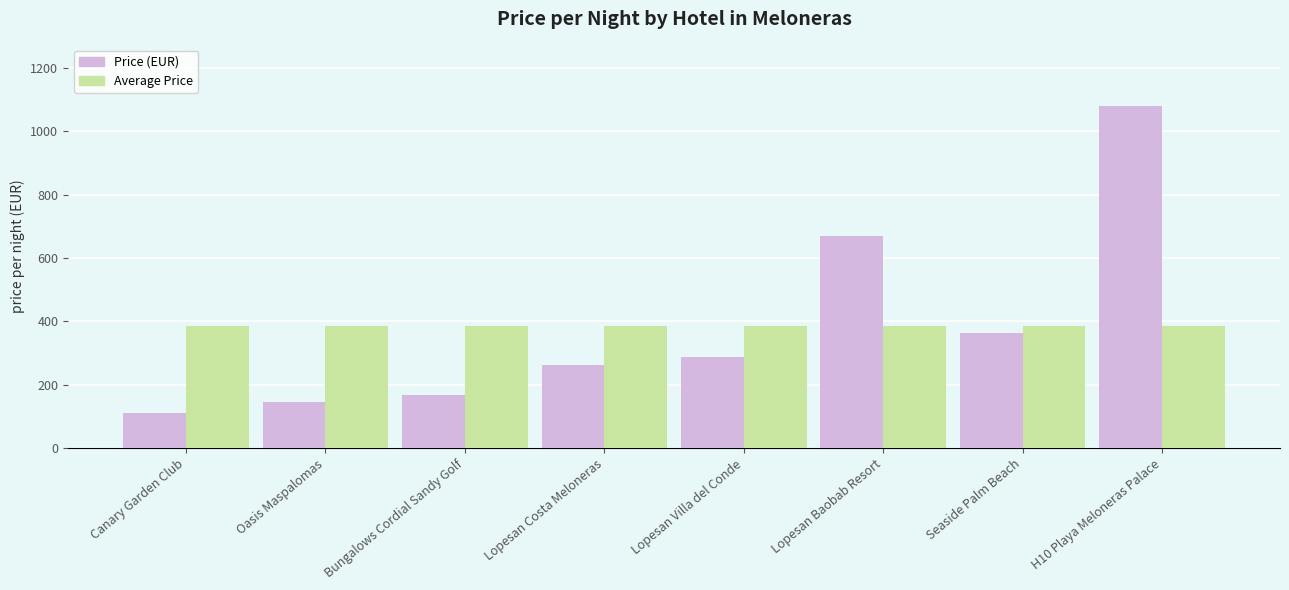

What are all the series names shown in the legend?

Price (EUR), Average Price